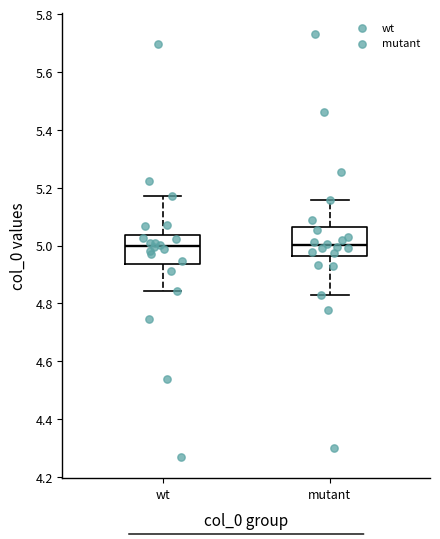

Where does the median line of the box for mutant sit on the y-axis? The values are not printed on the chart, so give them approximately, as read against the axis.

5.00